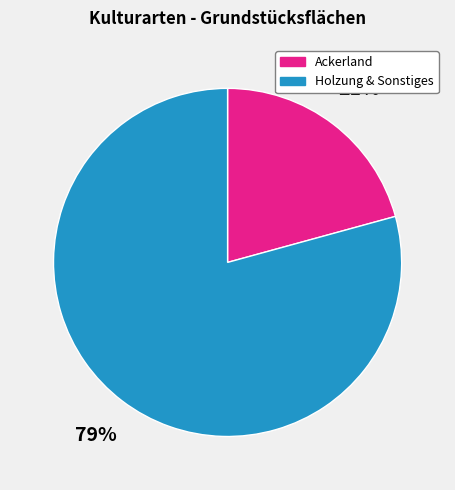

Does any single category account for the majority?

Yes